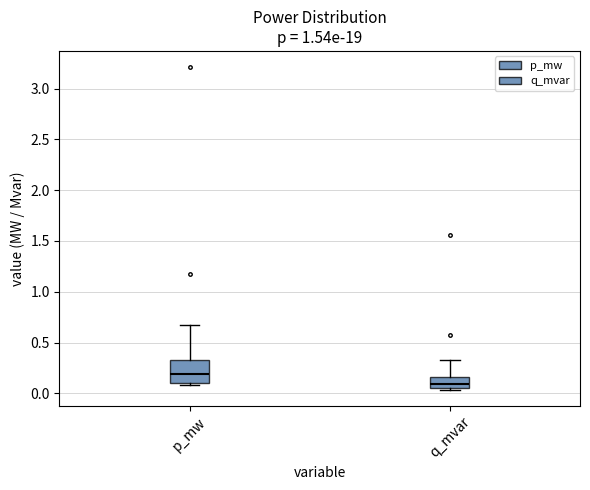

Which box has the highest median line?

p_mw